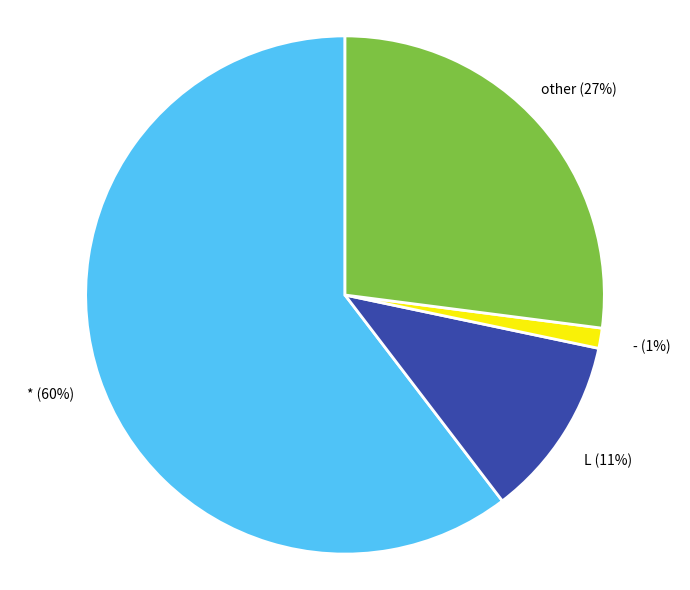

Count the number of slices in the pie.

4